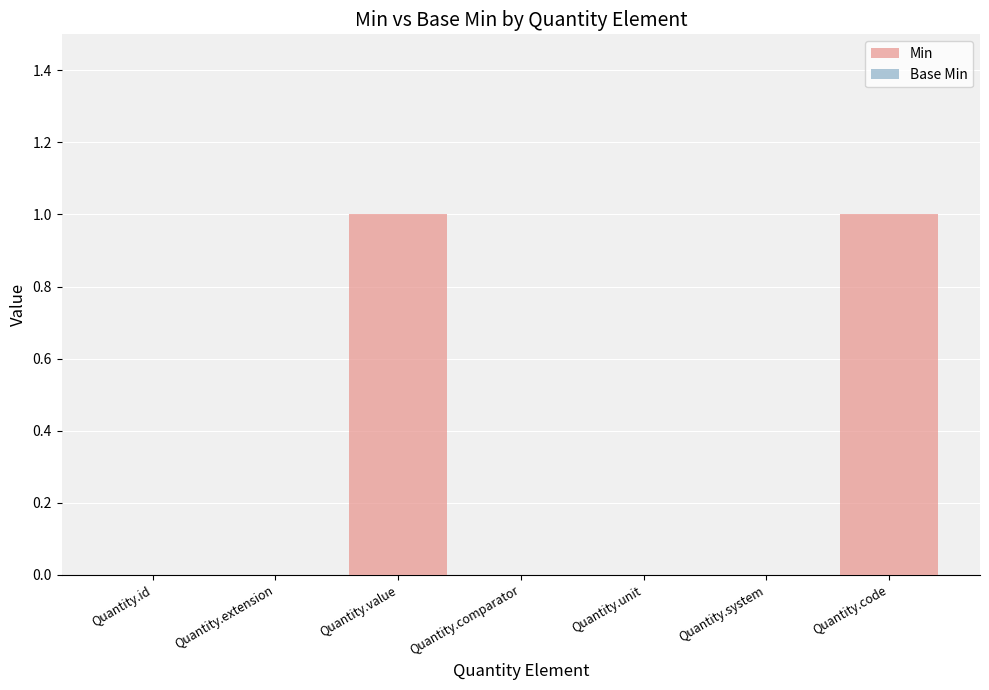

Reading left to right, list all the values displayed in this chart.

Quantity.id=0	Quantity.extension=0	Quantity.value=1	Quantity.comparator=0	Quantity.unit=0	Quantity.system=0	Quantity.code=1